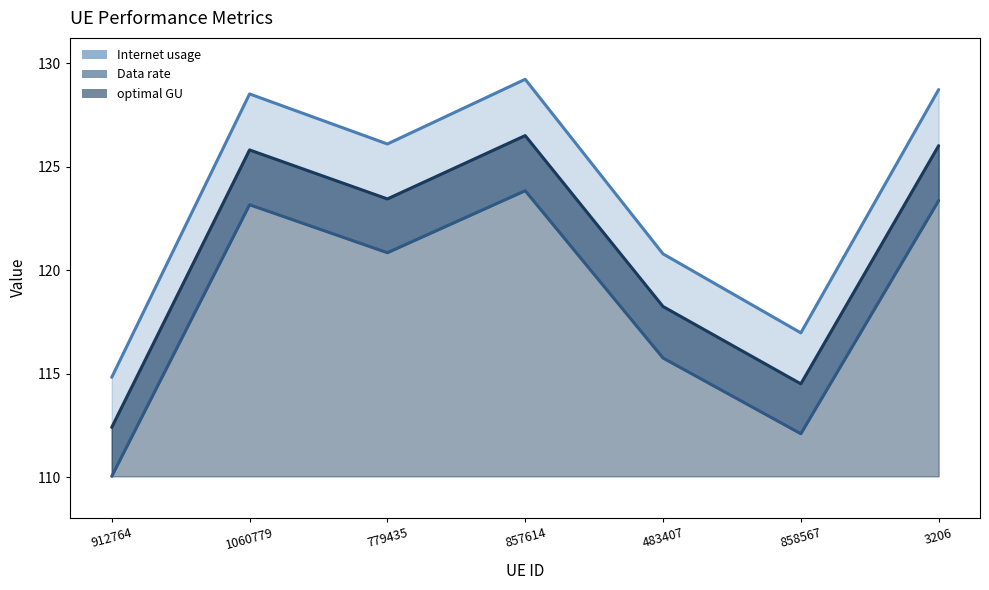

Which series has the largest total across all categories?

Internet usage